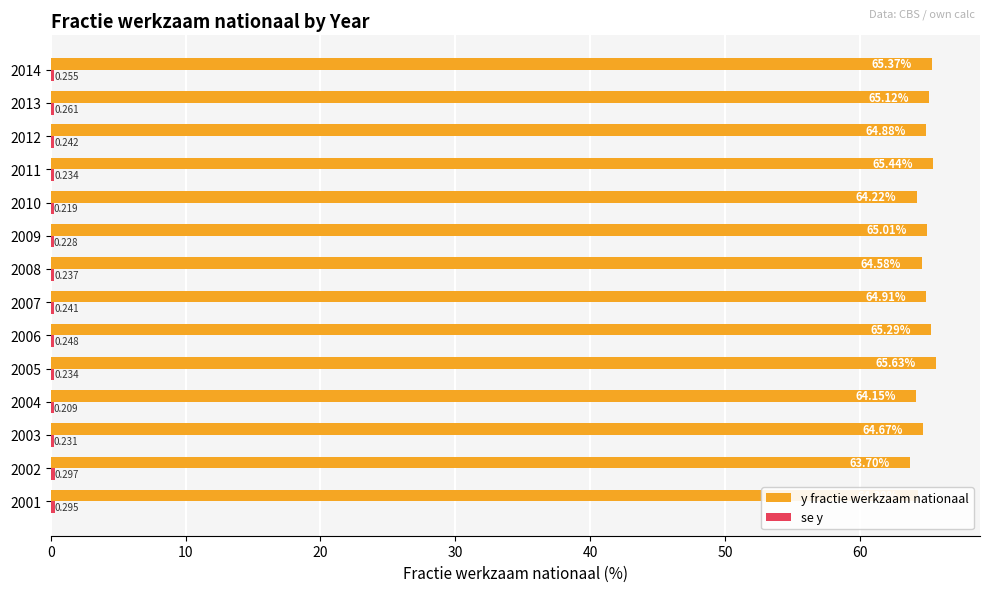

Which series has the largest total across all categories?

y fractie werkzaam nationaal